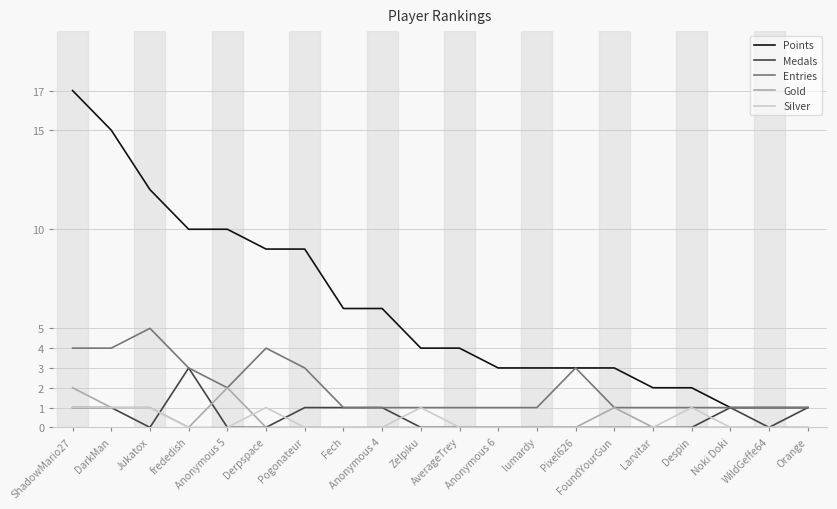

Which series changed the most between Anonymous 6 and Noki Doki?

Points